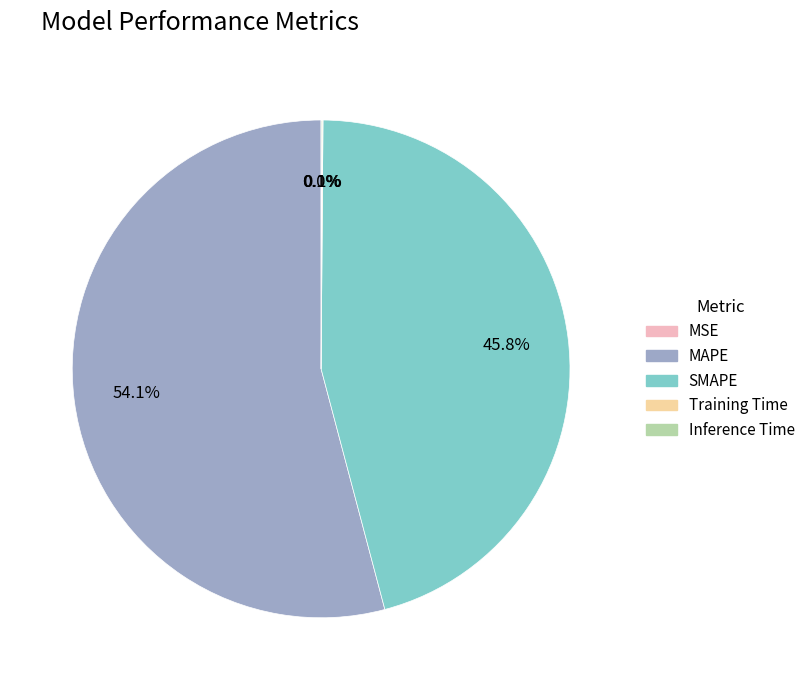

Do MAPE and SMAPE together represent more than half of the pie?

Yes